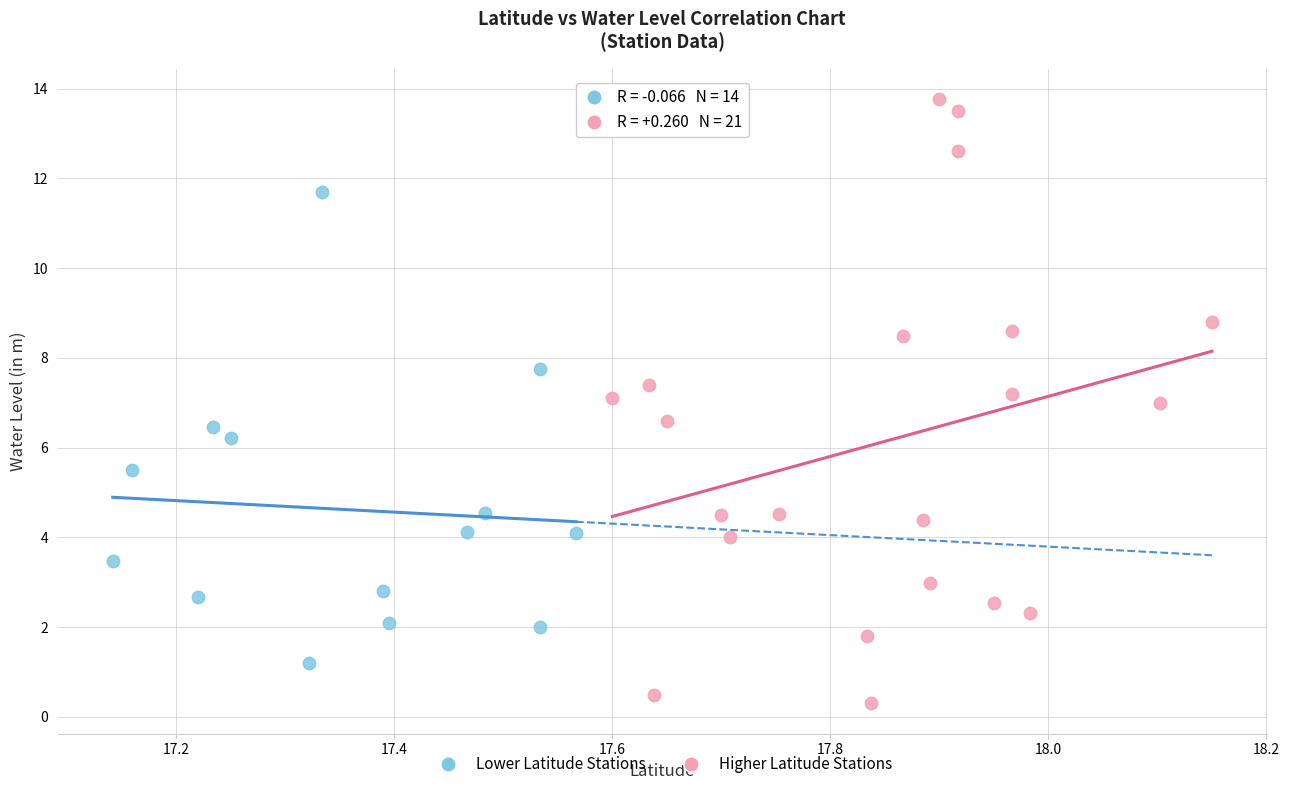

Which series contains the lowest Y value?

Higher Latitude Stations